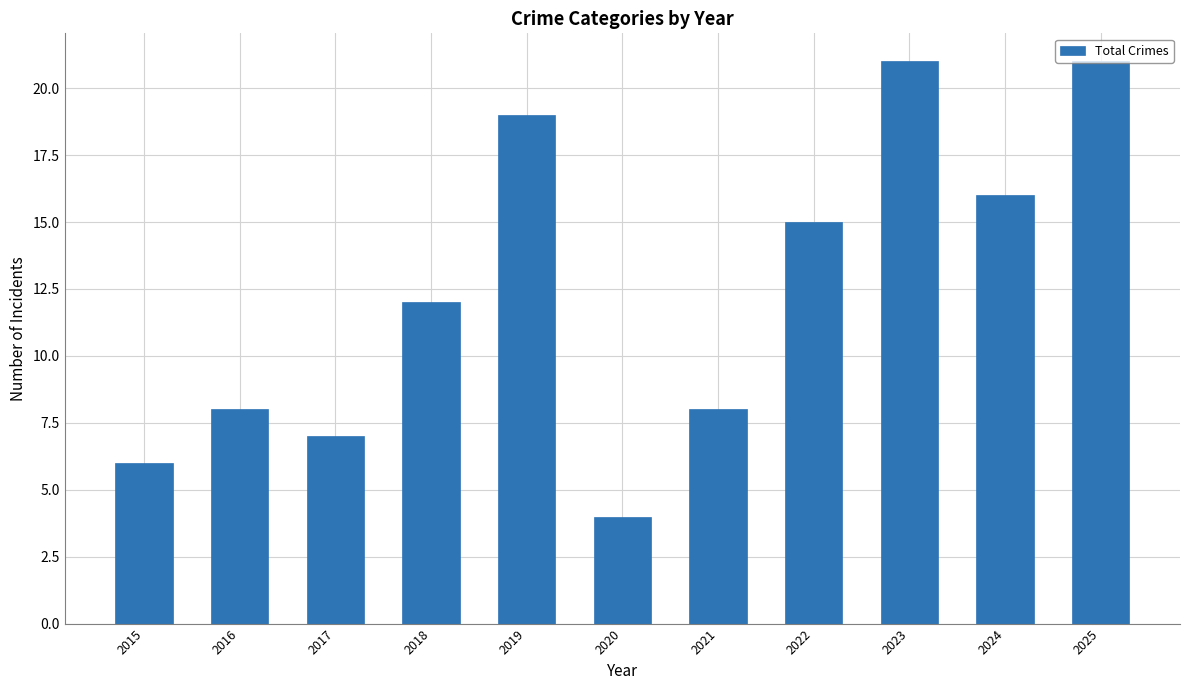

How many distinct data groups are displayed?

1